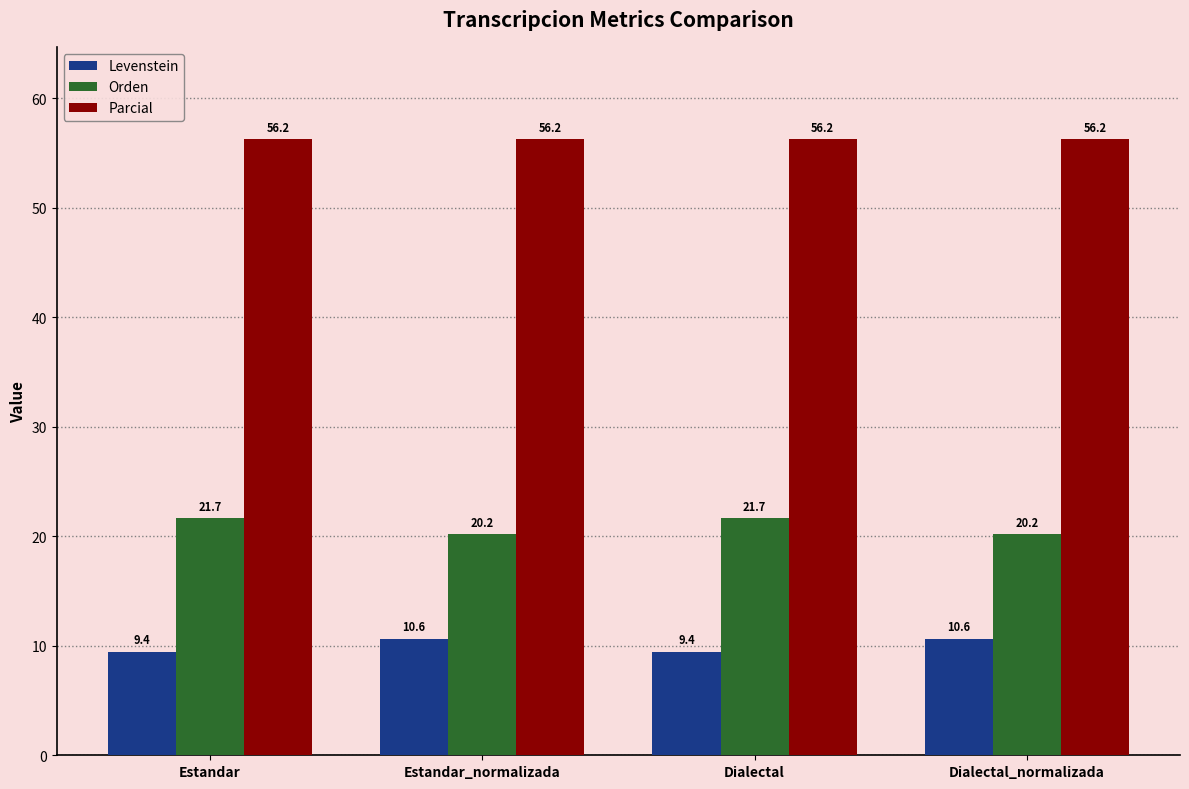

What position from the left is Dialectal_normalizada?

4